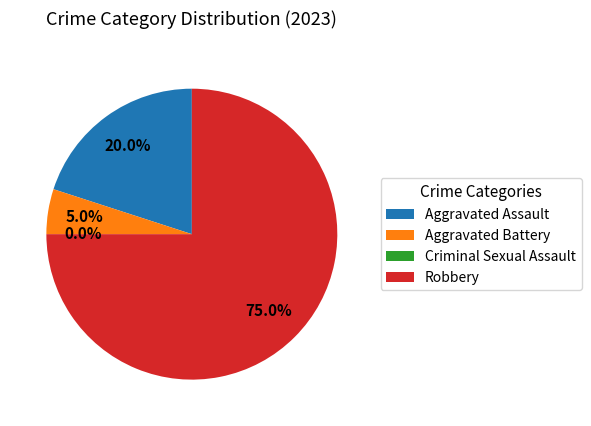

Do Criminal Sexual Assault and Robbery together represent more than half of the pie?

Yes